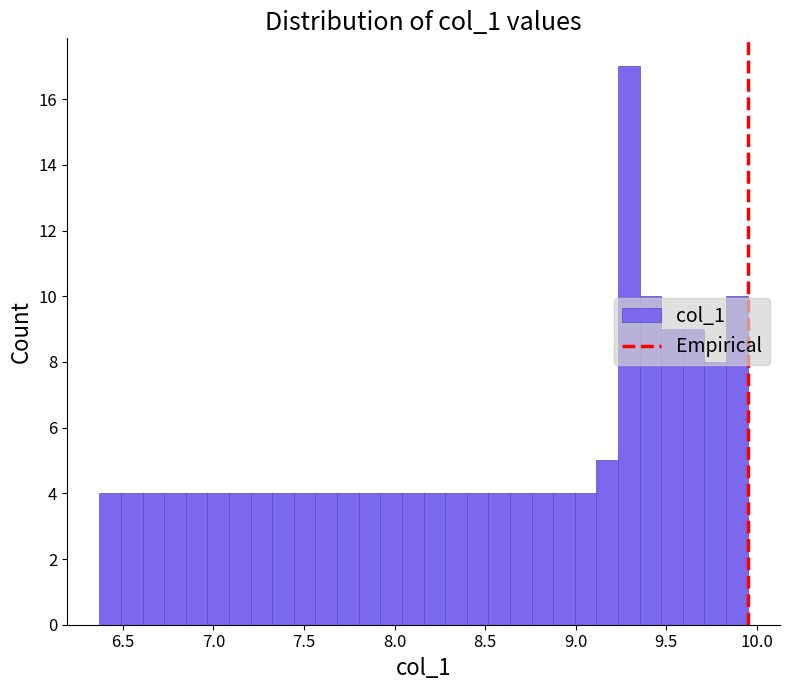

Around what value on the x-axis is the tallest bar? Give the approximate position of its centre, as read against the axis.

9.30